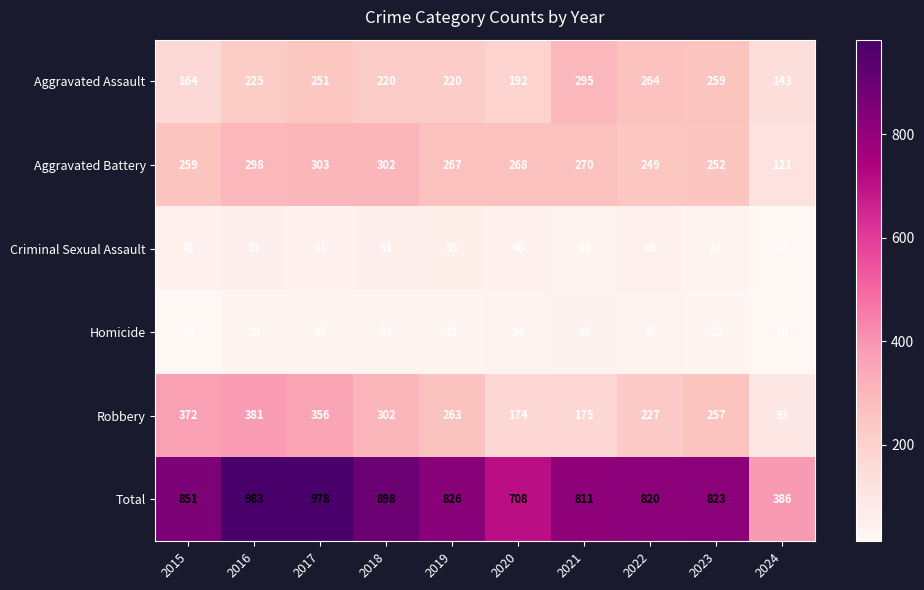

Which series has the largest total across all categories?

Total